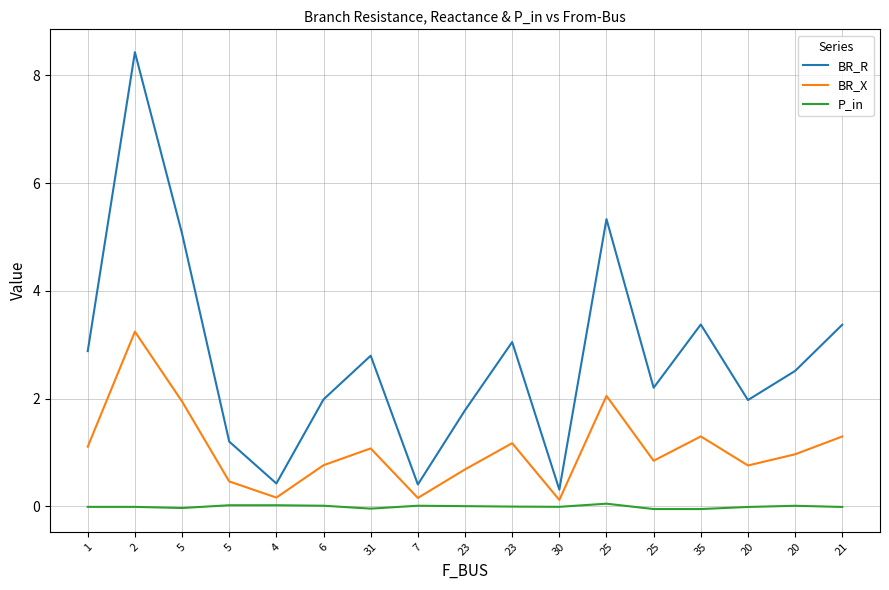

True or false: BR_X and BR_R cross at least once.

False